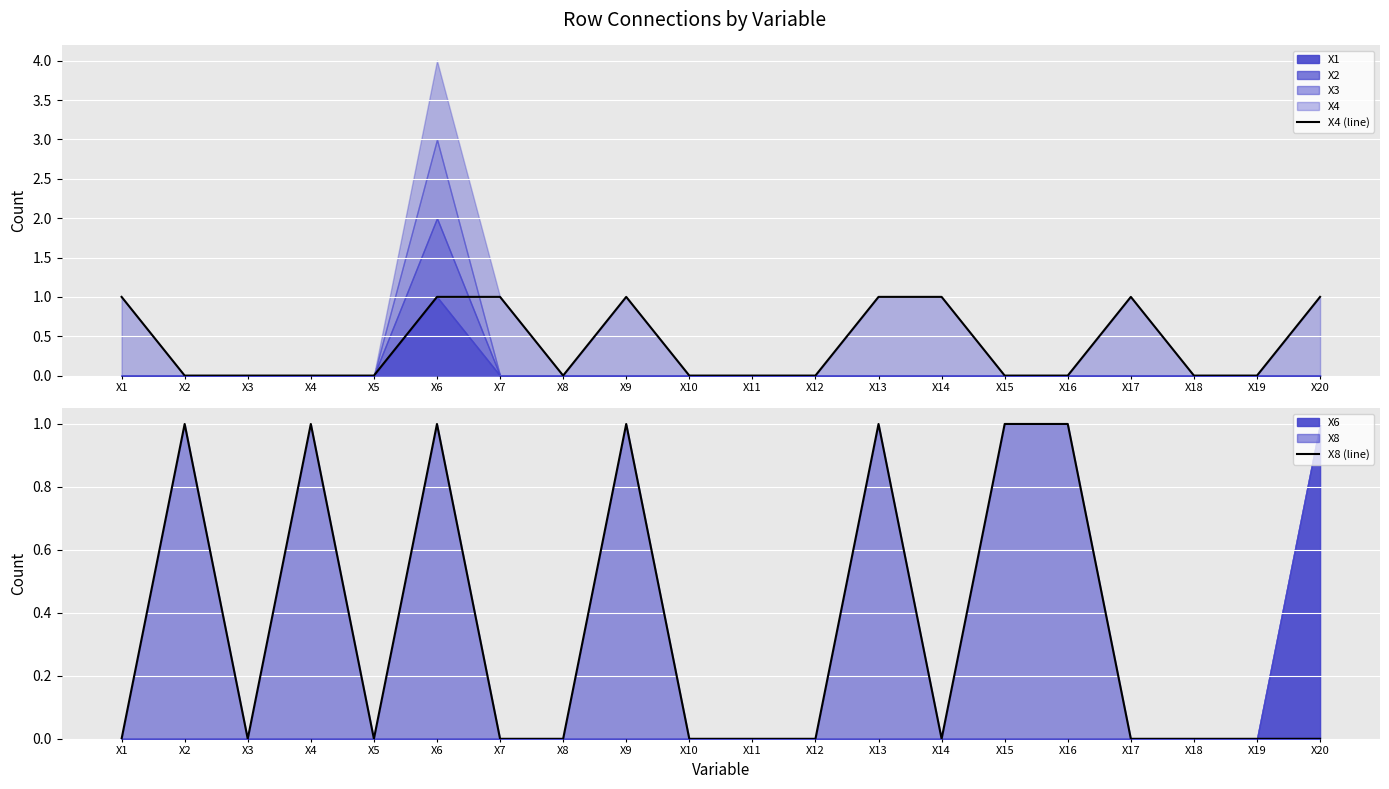

What is the difference between the highest and lowest values at X14?

1